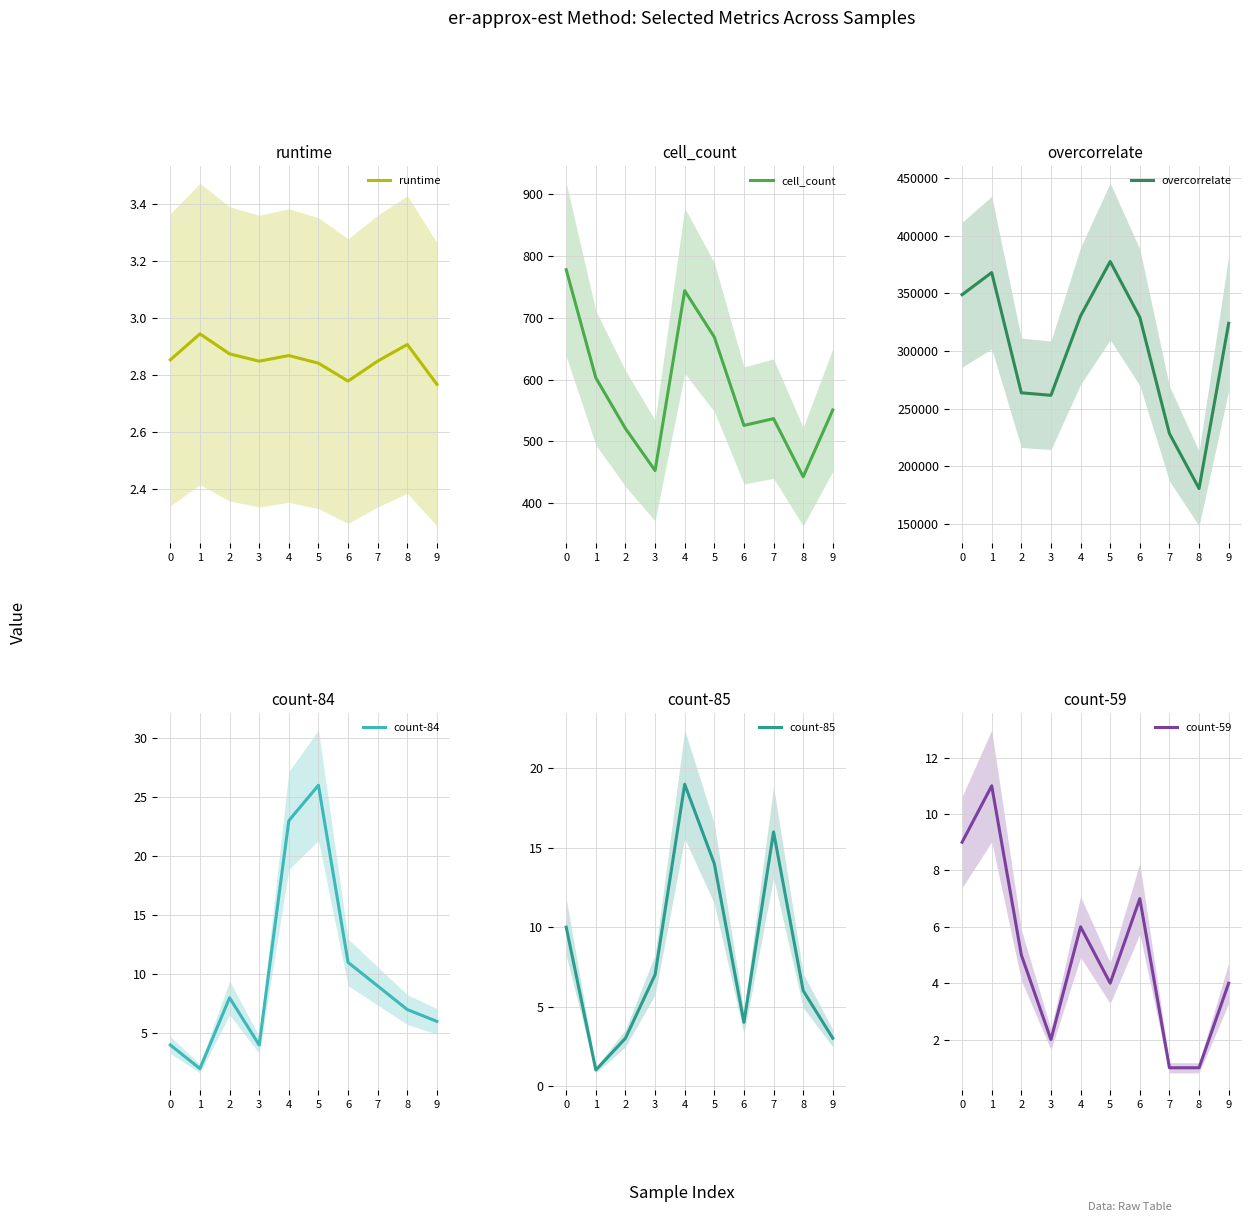

List the series in order of their peak value, lowest first.

runtime, count-59, count-85, count-84, cell_count, overcorrelate